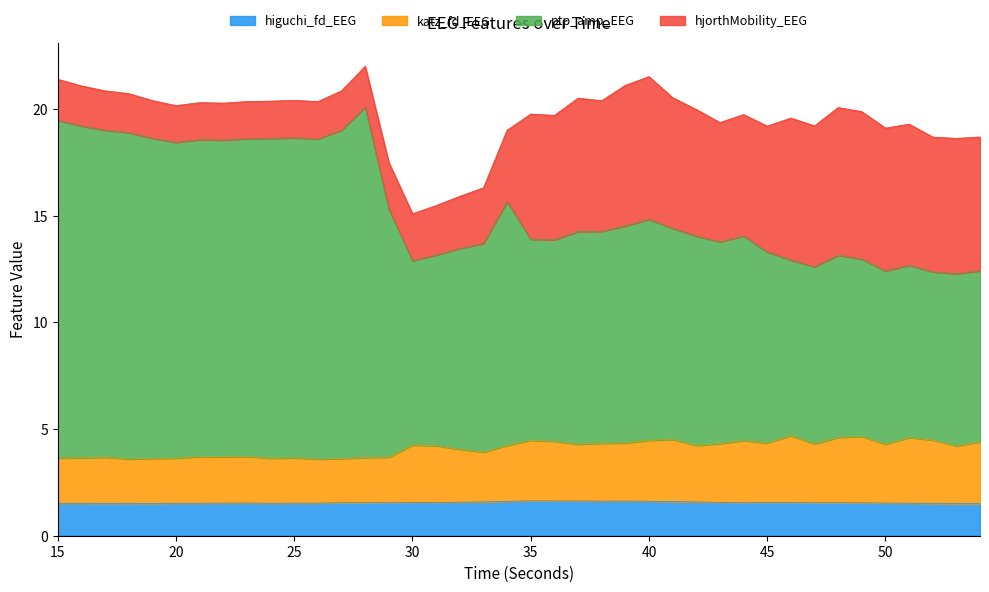

Between 19 and 36, which series saw the biggest shift?

ptp_amp_EEG